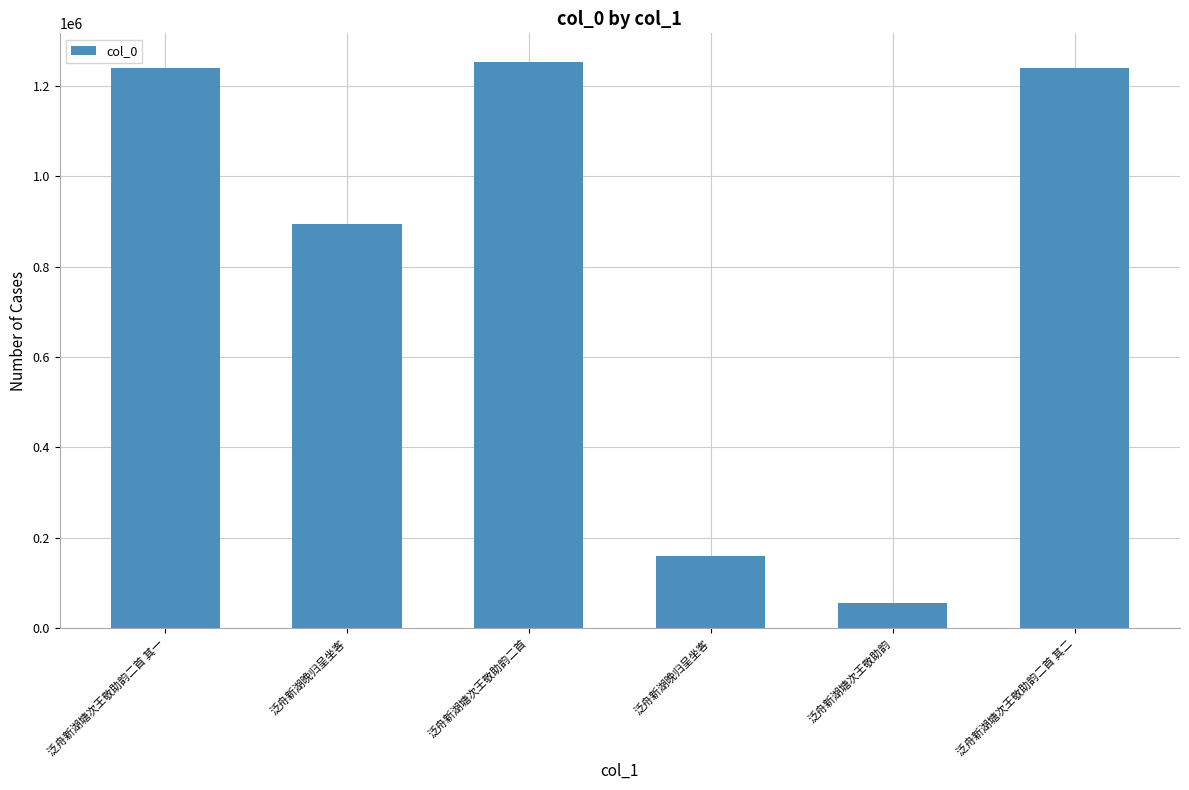

Approximately how many times larger is the value at 泛舟新湖塘次王敬助韵二首 其一 compared to 泛舟新湖塘次王敬助韵二首?

1.0